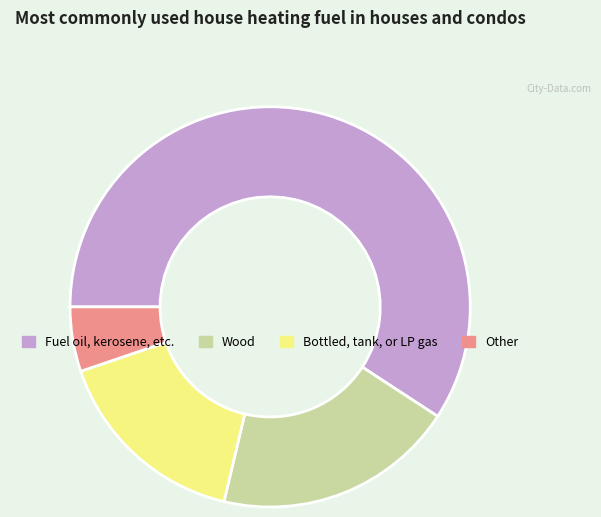

The Fuel oil, kerosene, etc. slice represents 69% of the pie. True or false?

False